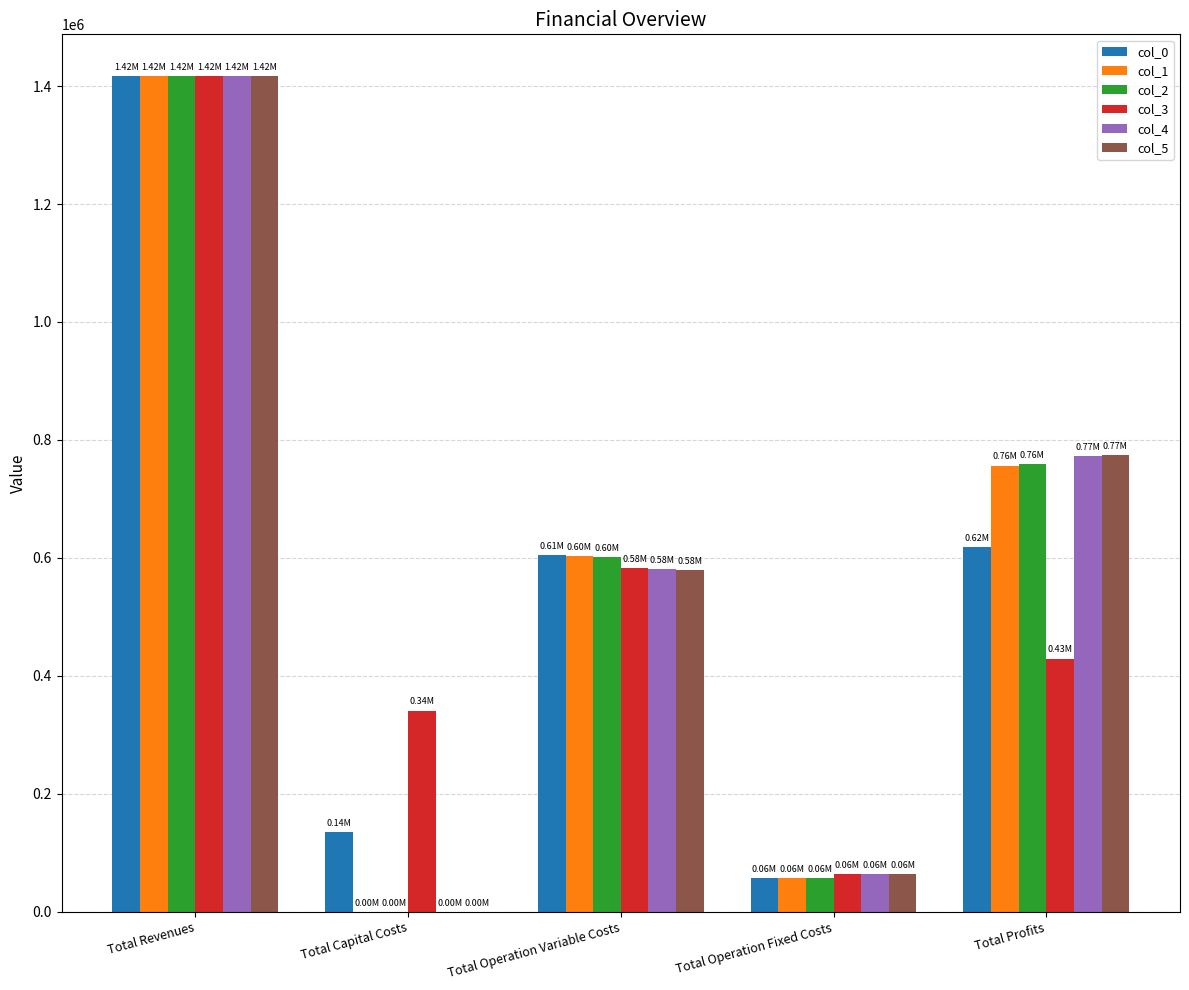

Which category has the highest value in the col_0 series?

Total Revenues